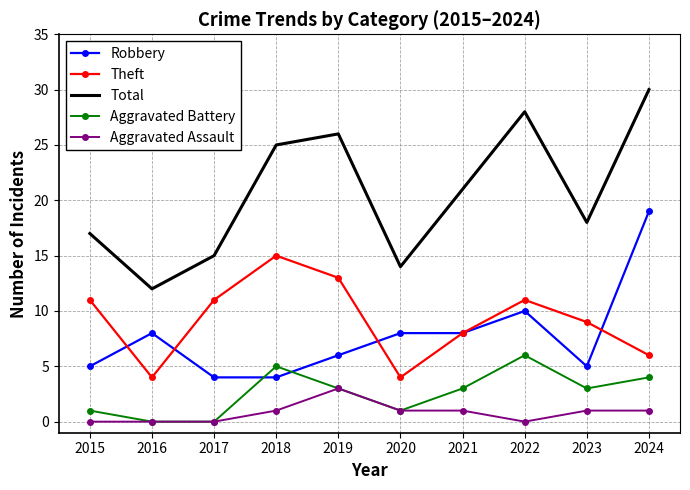

What is the difference between the highest and lowest values at 2020?

13